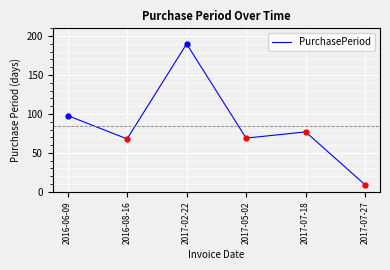

Approximately how many times larger is the value at 2017-02-22 compared to 2017-05-02?

2.8